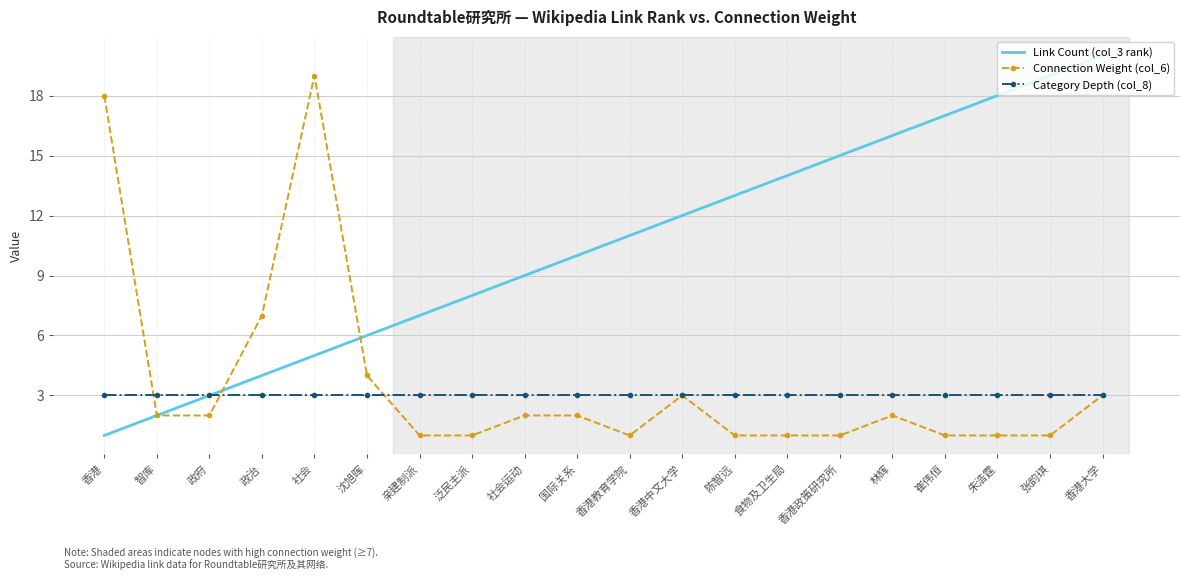

Rank the series by their maximum value, from lowest to highest.

Category Depth (col_8), Connection Weight (col_6), Link Count (col_3 rank)